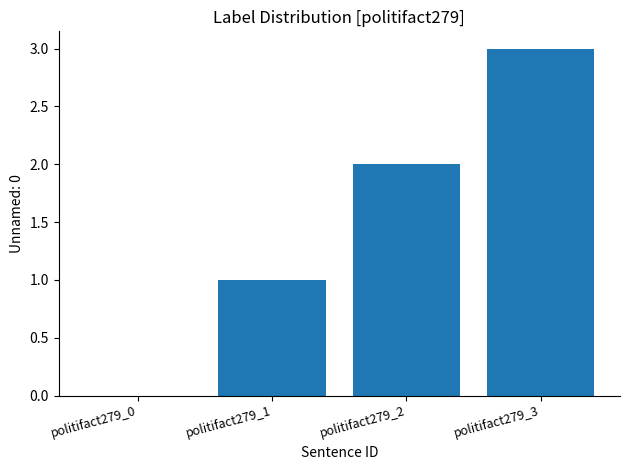

Which category has the highest value across all series?

politifact279_3